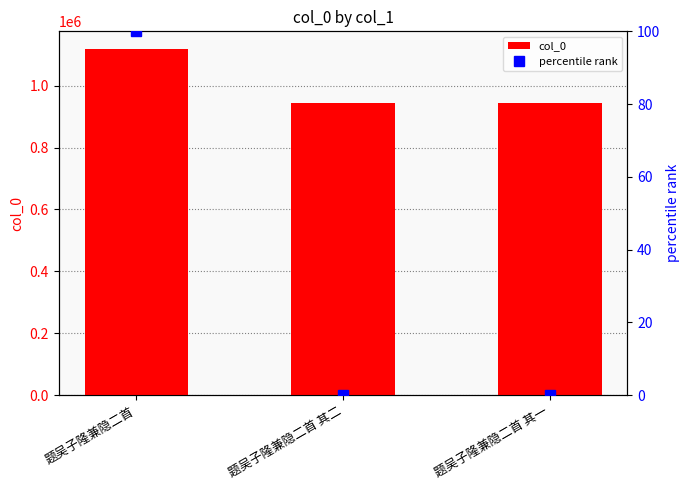

The percentile rank series shows 0.0 at 题吴子隆兼隐二首 其二. True or false?

True